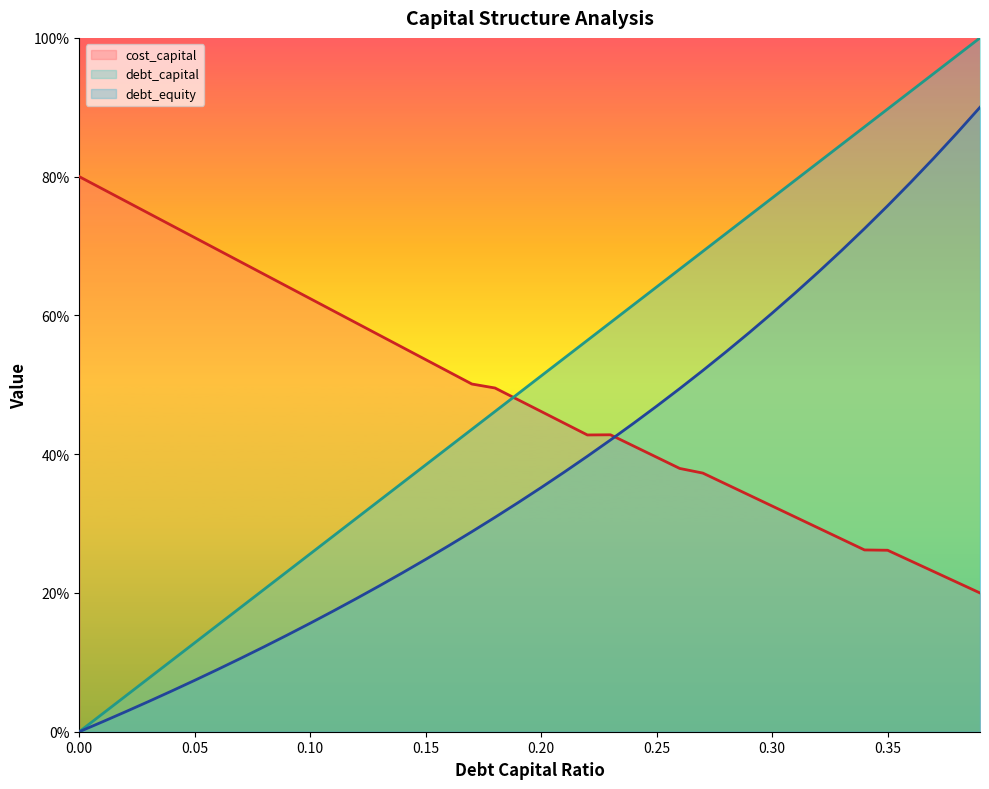

Which series has the widest spread of values?

debt_capital